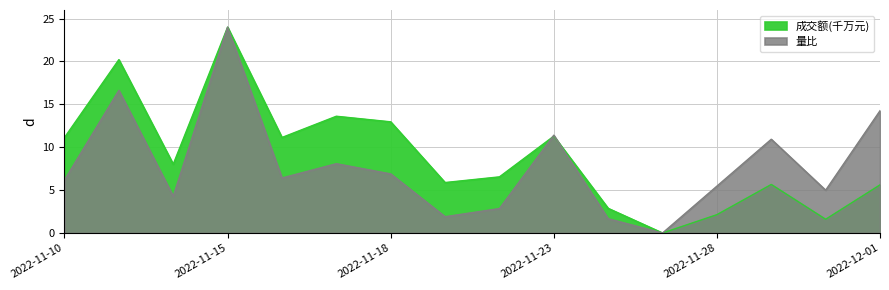

The 量比 series shows 4.2 at 2022-11-16. True or false?

False